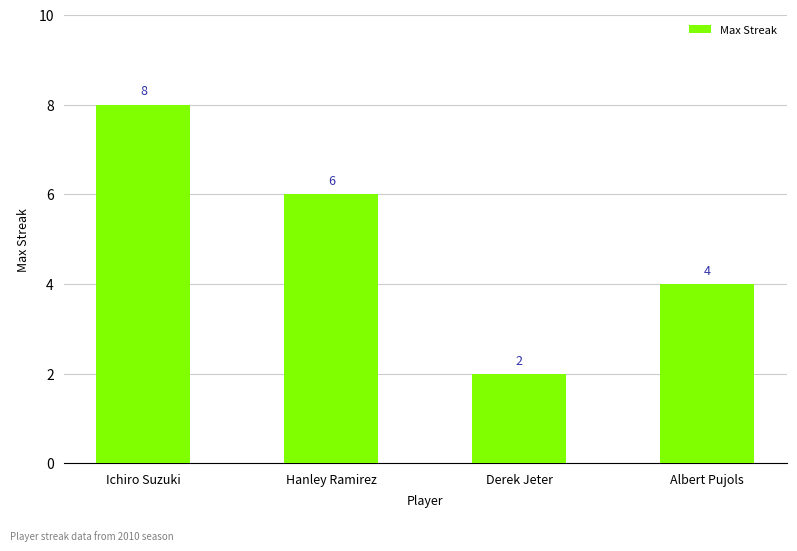

List the labels in order of value, largest first.

Ichiro Suzuki, Hanley Ramirez, Albert Pujols, Derek Jeter